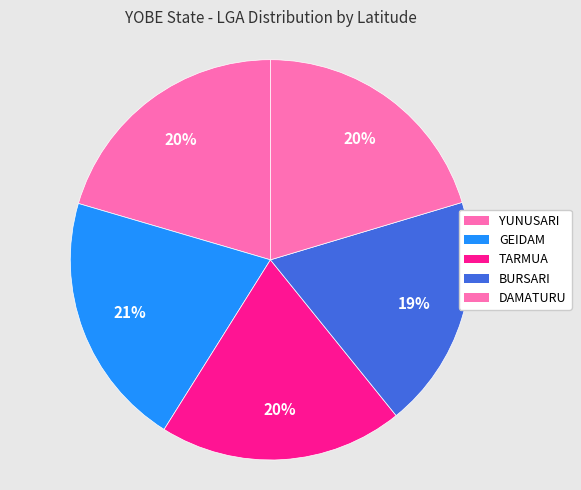

Does DAMATURU account for over 50% of the chart?

No